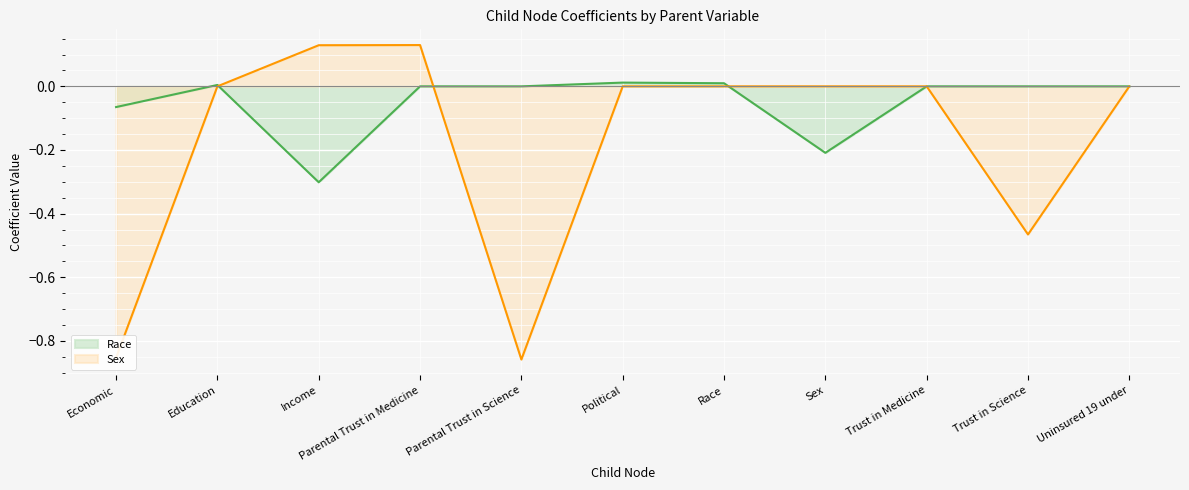

Which series changed the most between Economic and Trust in Science?

Sex